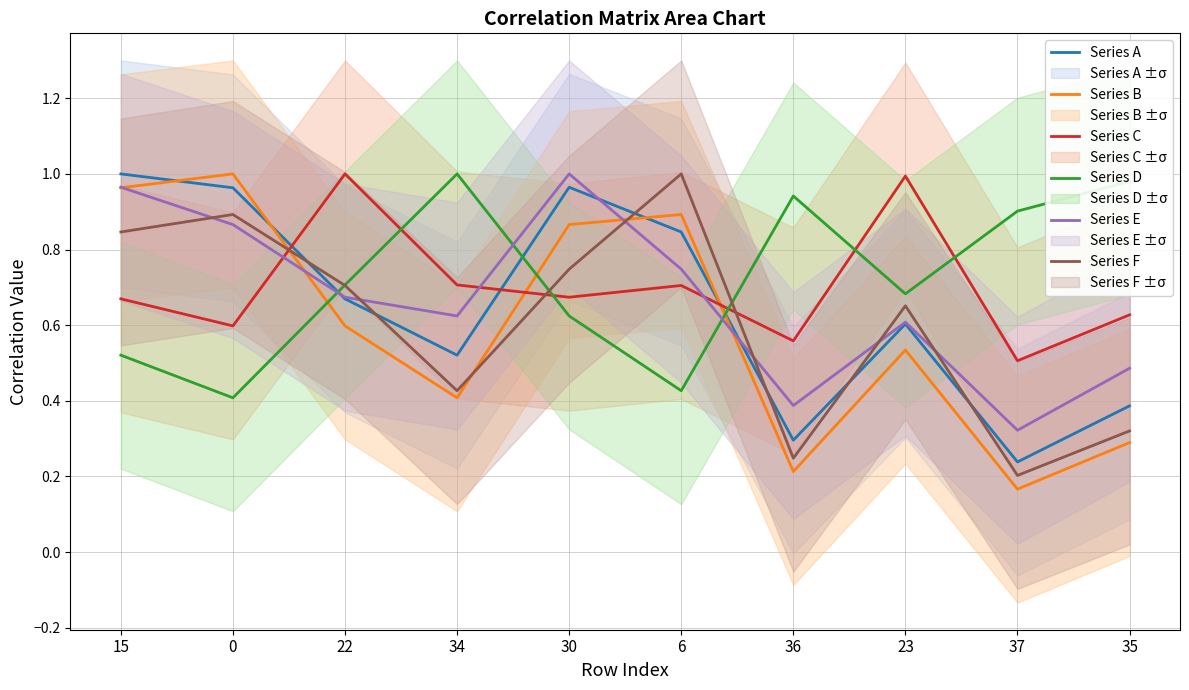

What is the difference between the highest and lowest values at 22?

0.4